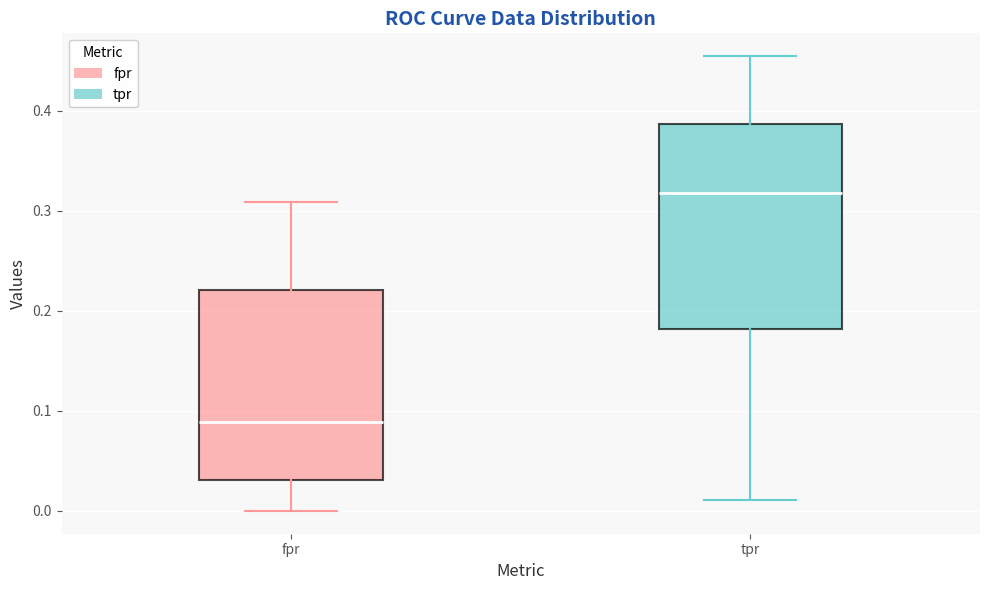

Which box's median line is the lowest?

fpr